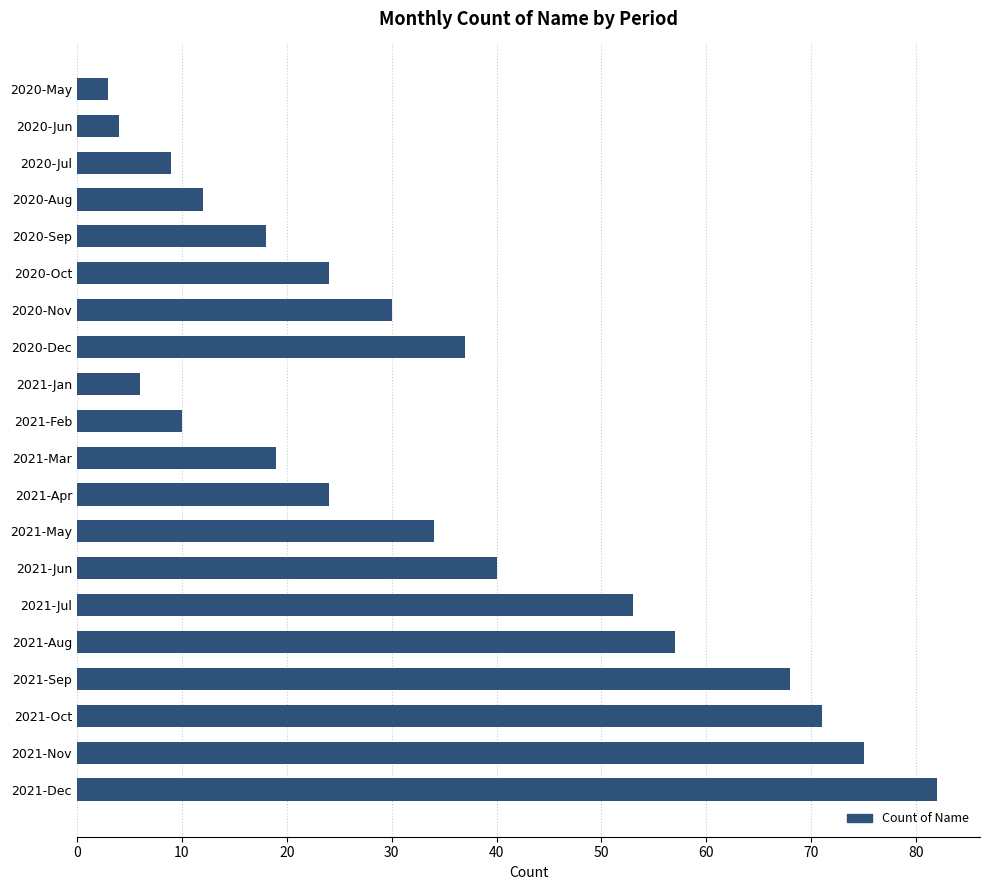

What is the minimum value shown in the chart?

3